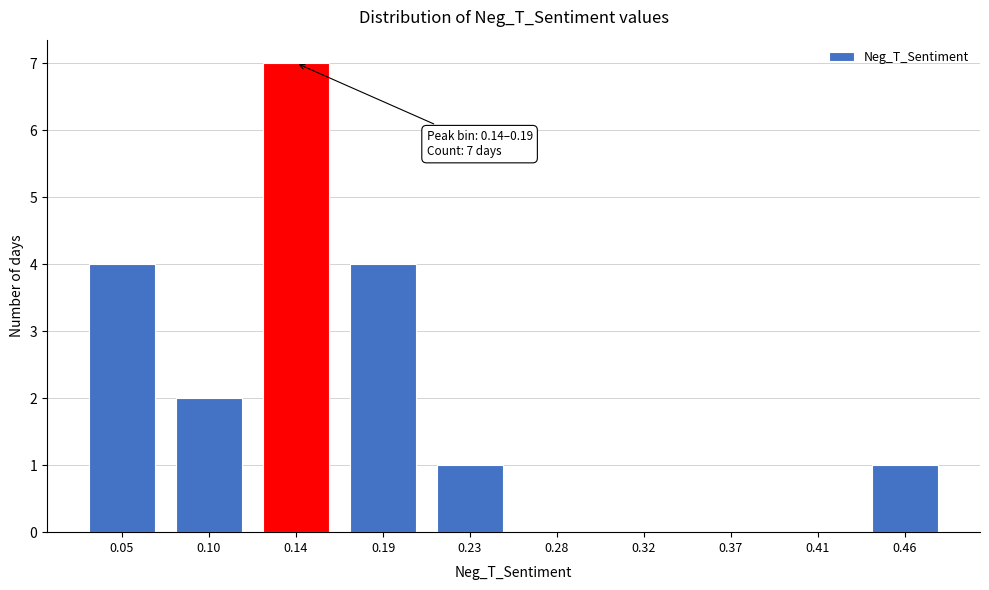

Reading left to right, list all the values displayed in this chart.

0.05=4	0.10=2	0.14=7	0.19=4	0.23=1	0.28=0	0.32=0	0.37=0	0.41=0	0.46=1